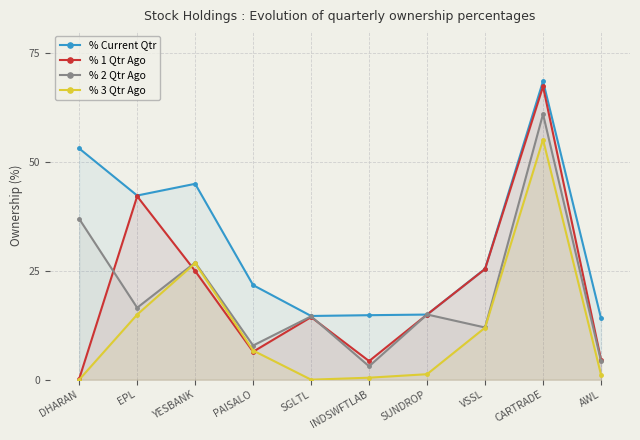

Between SGLTL and SUNDROP, which is larger?

SUNDROP